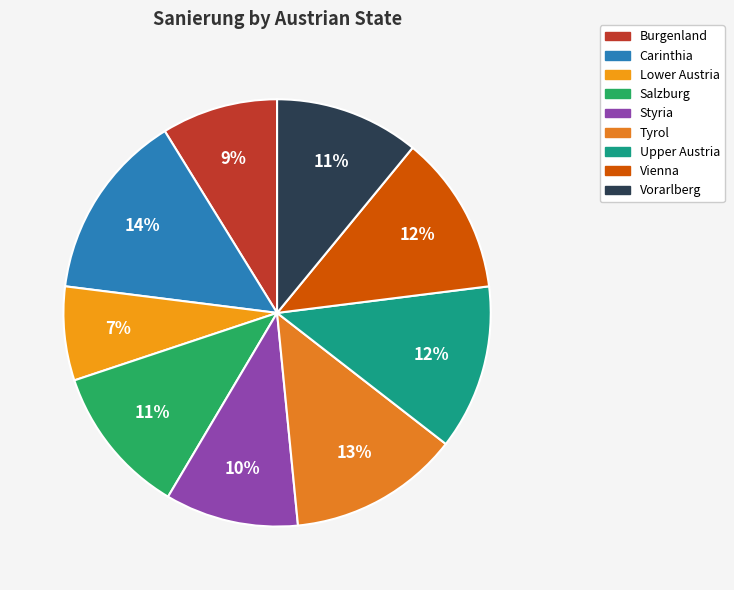

Count the number of slices in the pie.

9